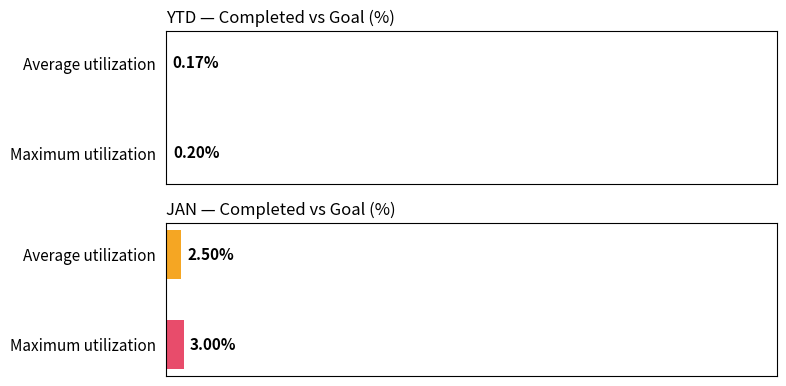

Is it true that YTD equals 0.2 at Maximum utilization?

True